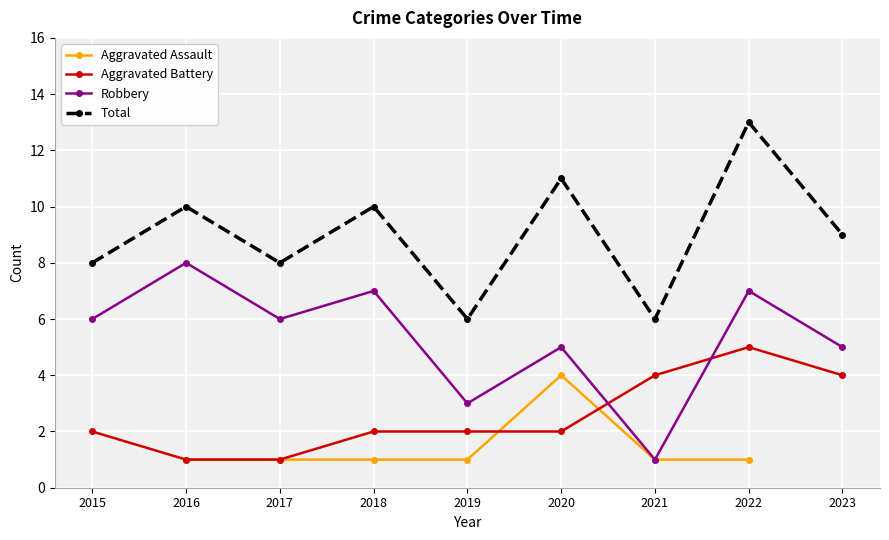

What is the minimum value for Robbery?

1